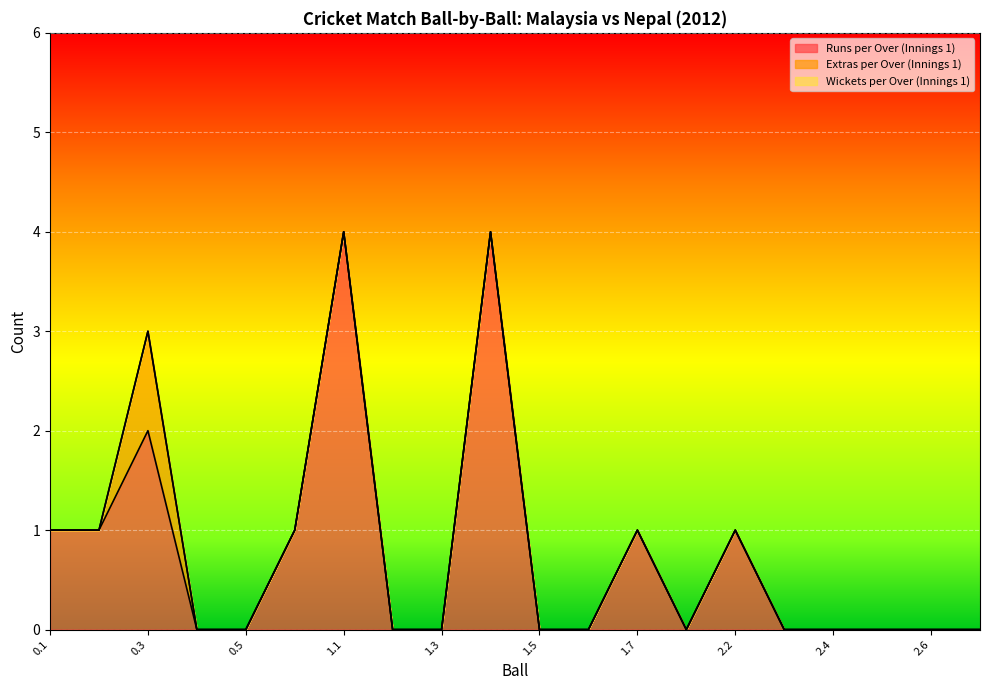

Which series has the largest range (max minus min)?

Runs per Over (Innings 1)